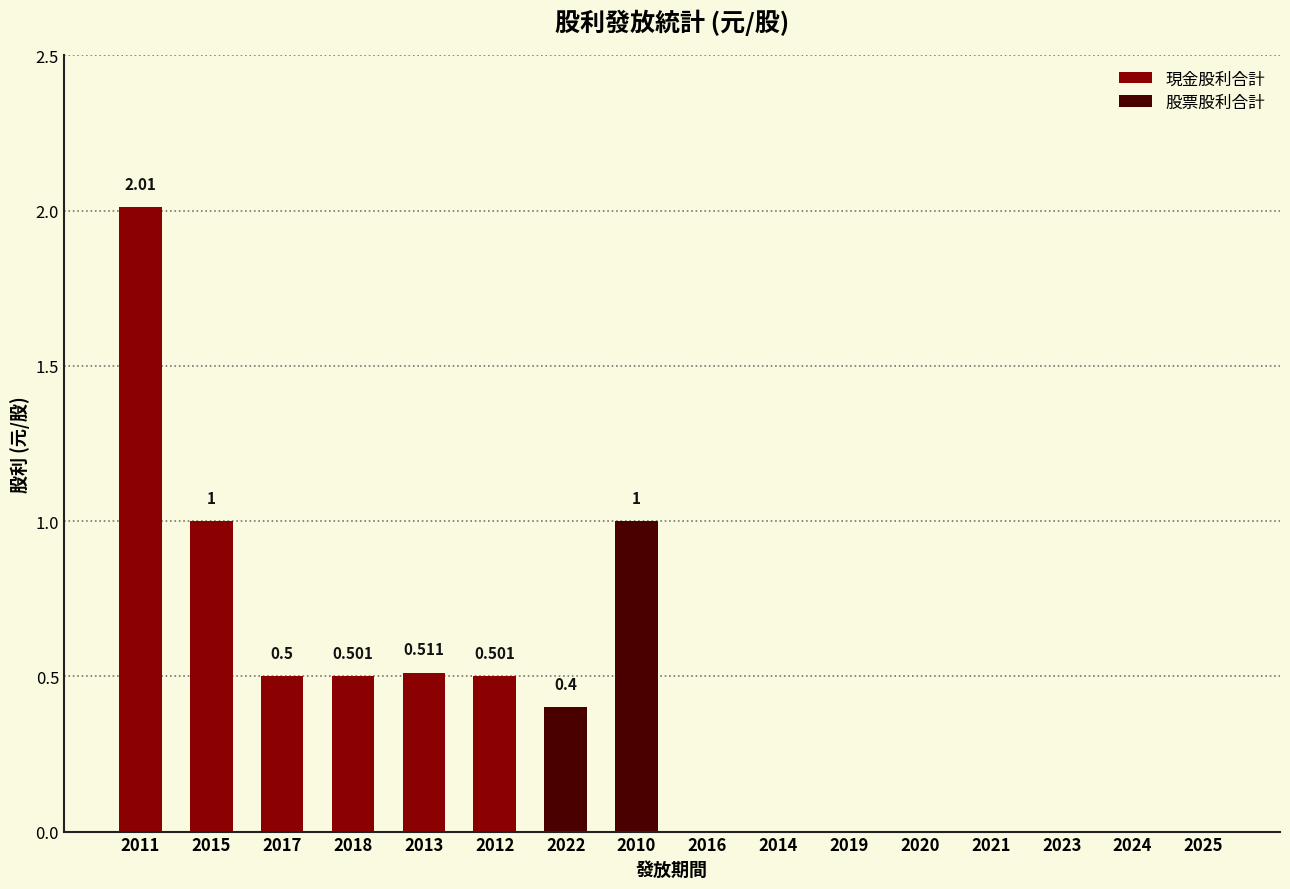

Which category has the lowest value in the 現金股利合計 series?

2022